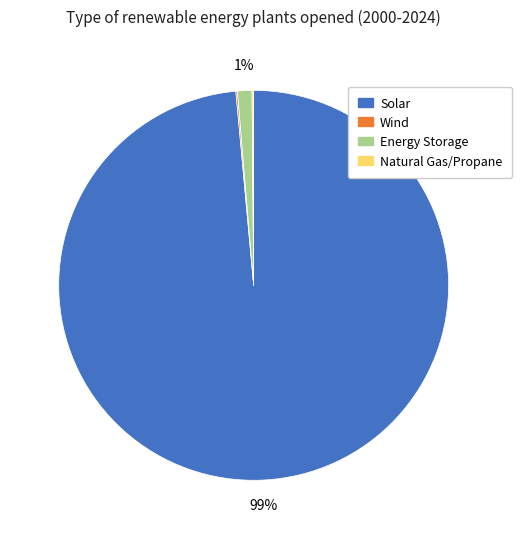

To the nearest percent, what is the average slice percentage?

25%